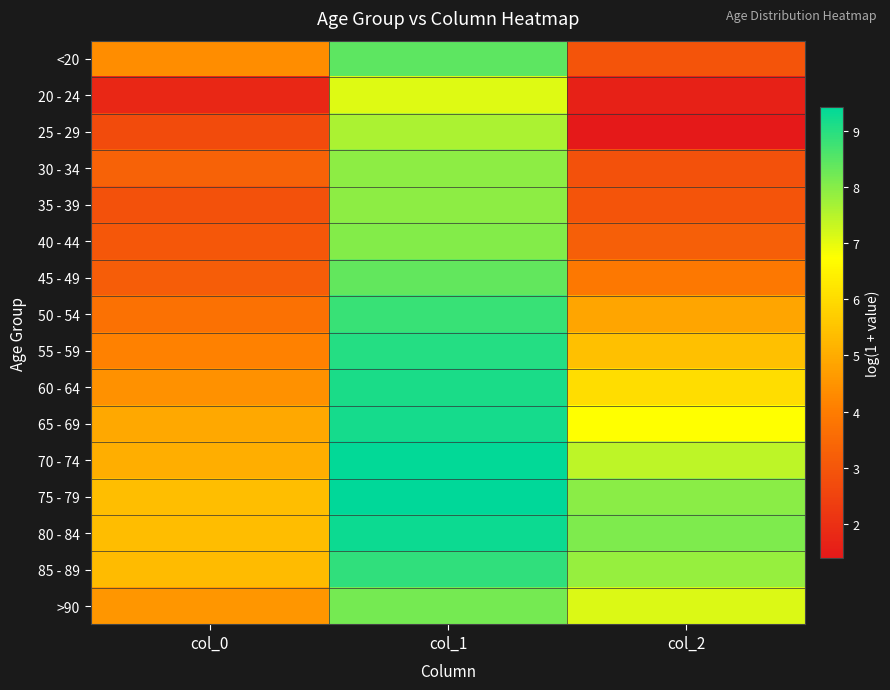

Rank the series at col_0 from highest to lowest value.

75 - 79, 80 - 84, 85 - 89, 70 - 74, 65 - 69, >90, 60 - 64, <20, 55 - 59, 50 - 54, 30 - 34, 45 - 49, 40 - 44, 35 - 39, 25 - 29, 20 - 24